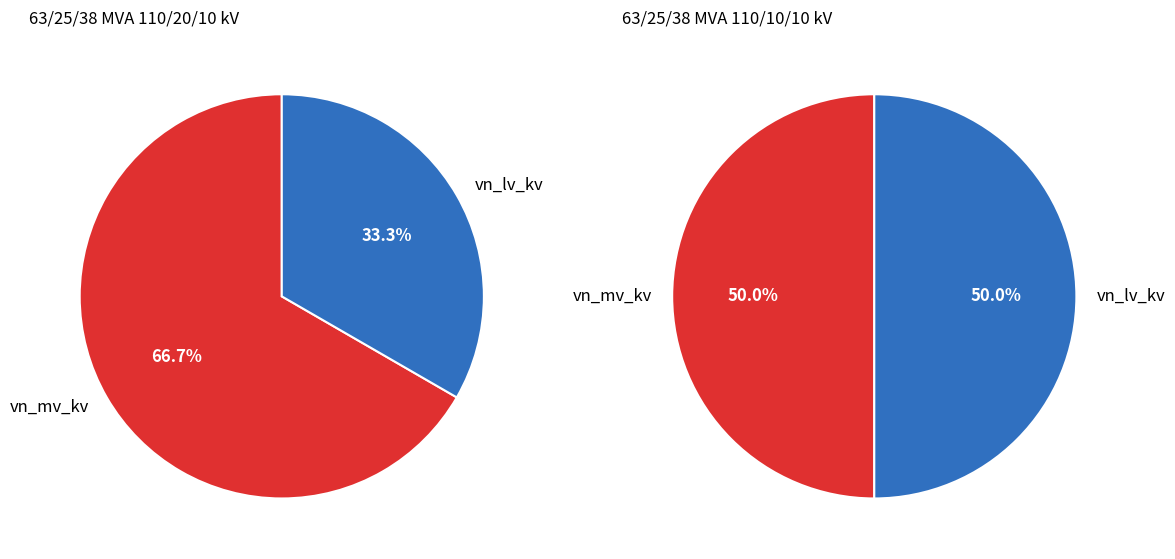

How many segments does this pie chart have?

2